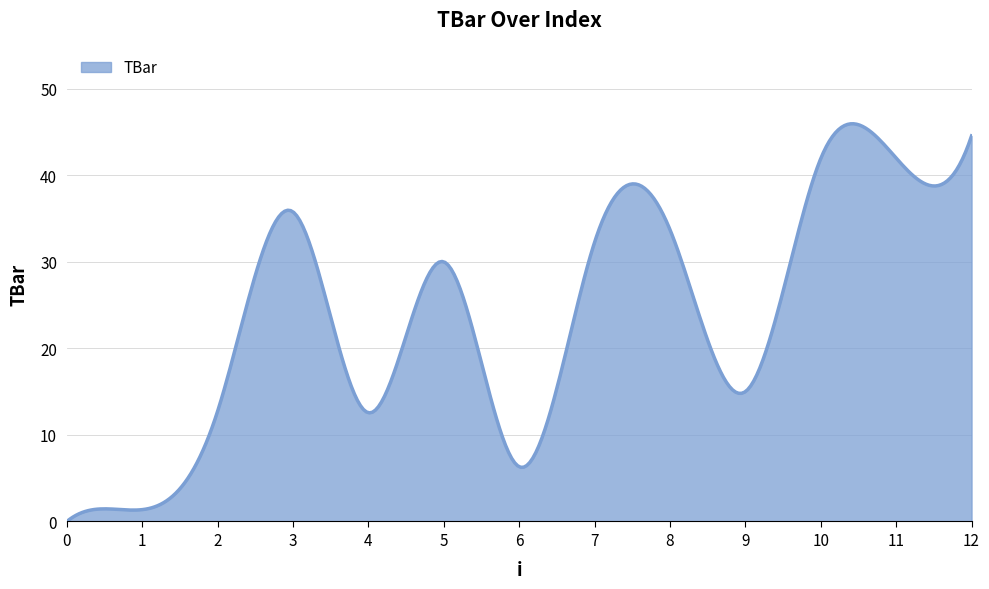

What is the difference between the maximum and minimum values?

46.0